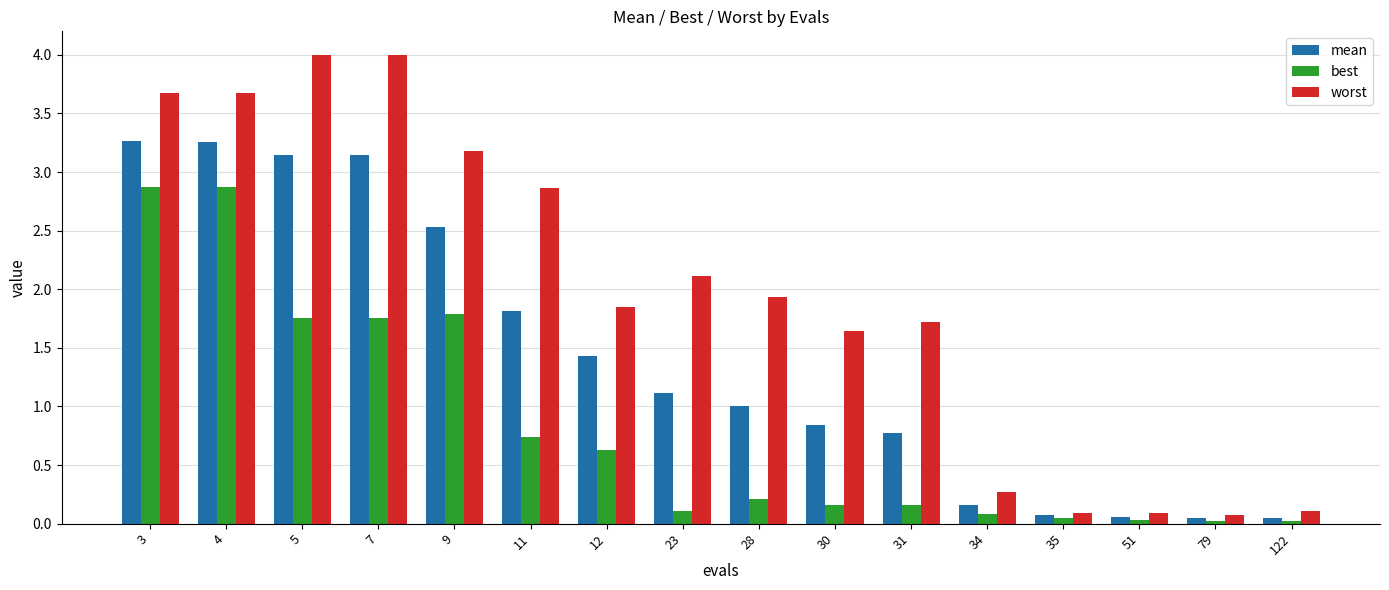

What is the difference between the second highest and second lowest values in the mean series?

3.2